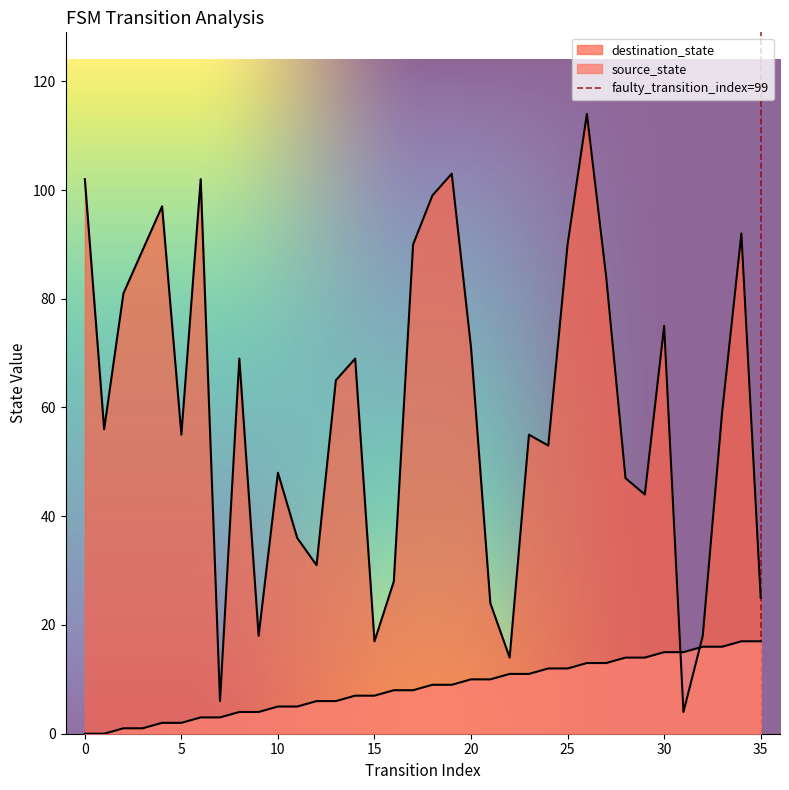

What is the value of the destination_state point at the 31st from the left?

75